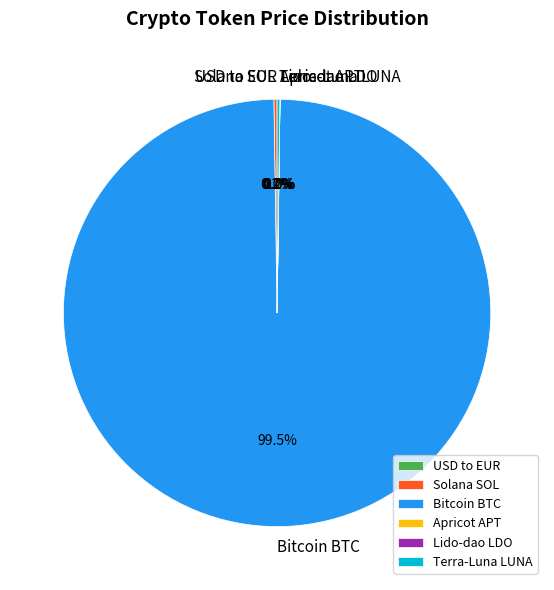

Which slice is the largest?

Bitcoin BTC